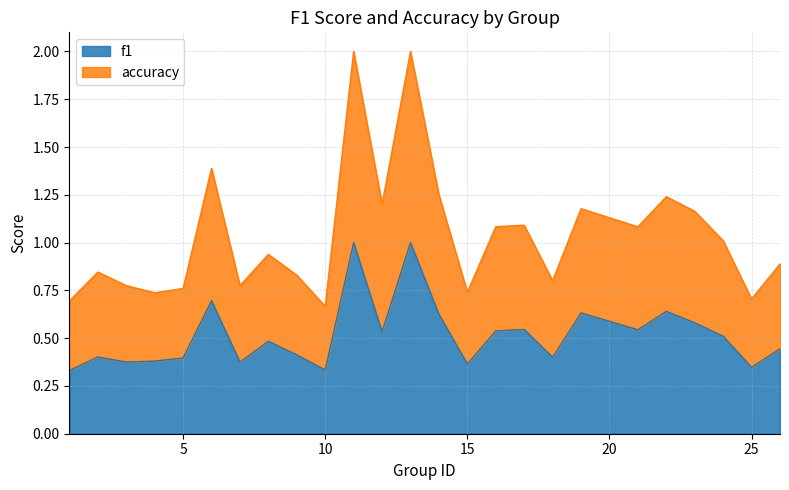

Count the number of data series in this chart.

2